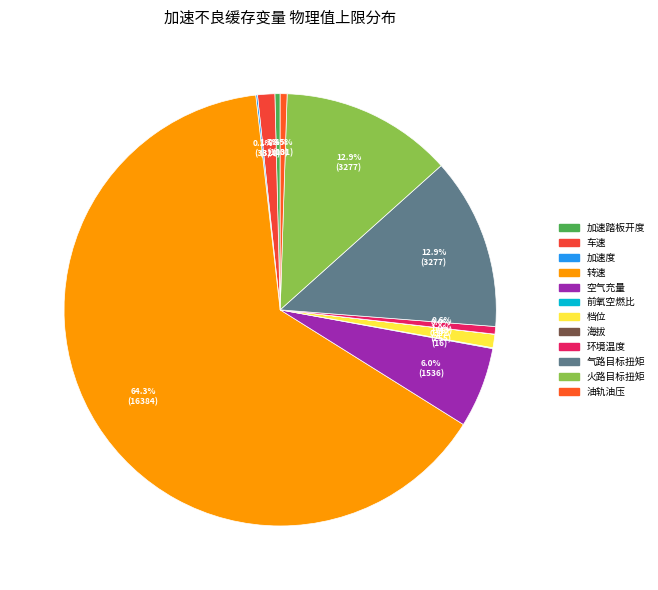

Count the number of slices in the pie.

12